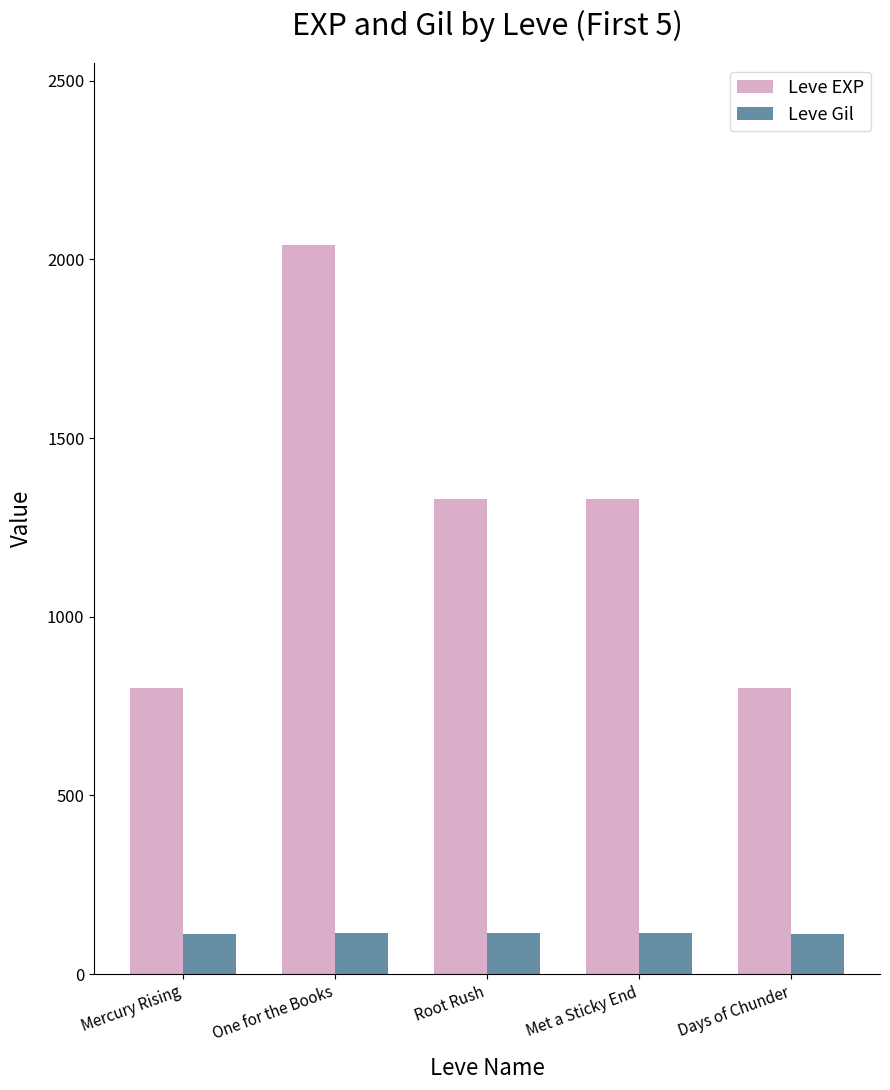

Between One for the Books and Days of Chunder, which series saw the biggest shift?

Leve EXP